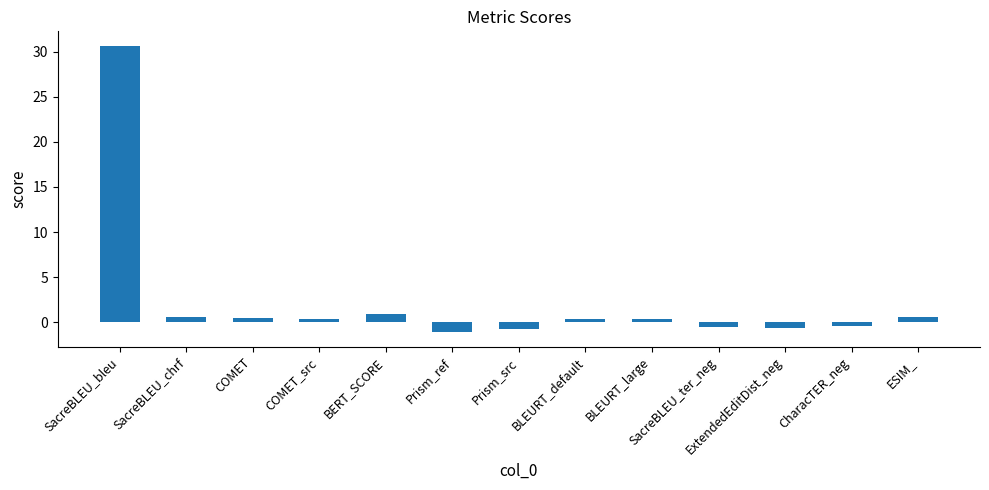

Between BLEURT_default and CharacTER_neg, which is larger?

BLEURT_default